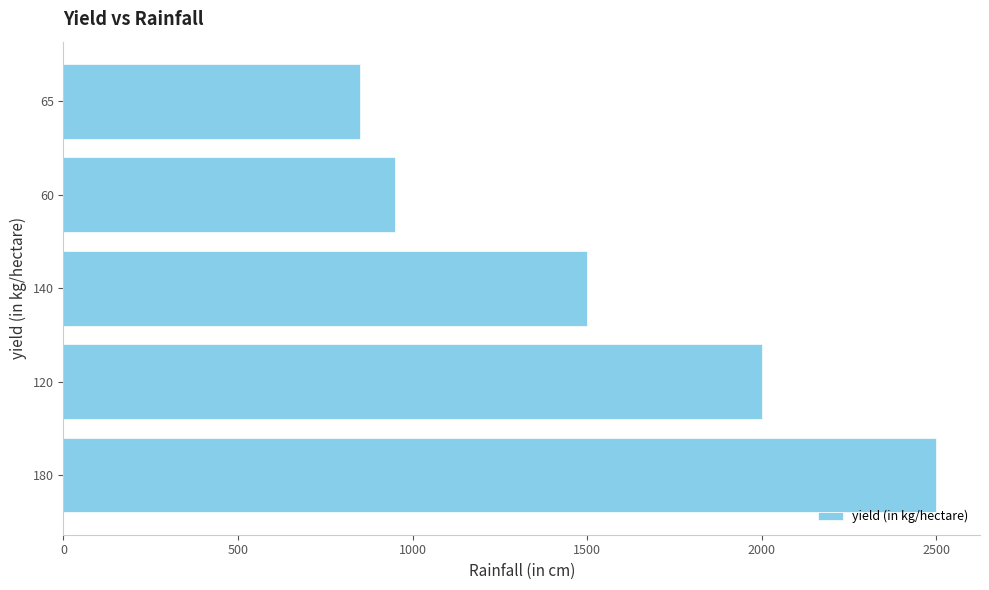

What is the difference between the maximum and second lowest values?

1550